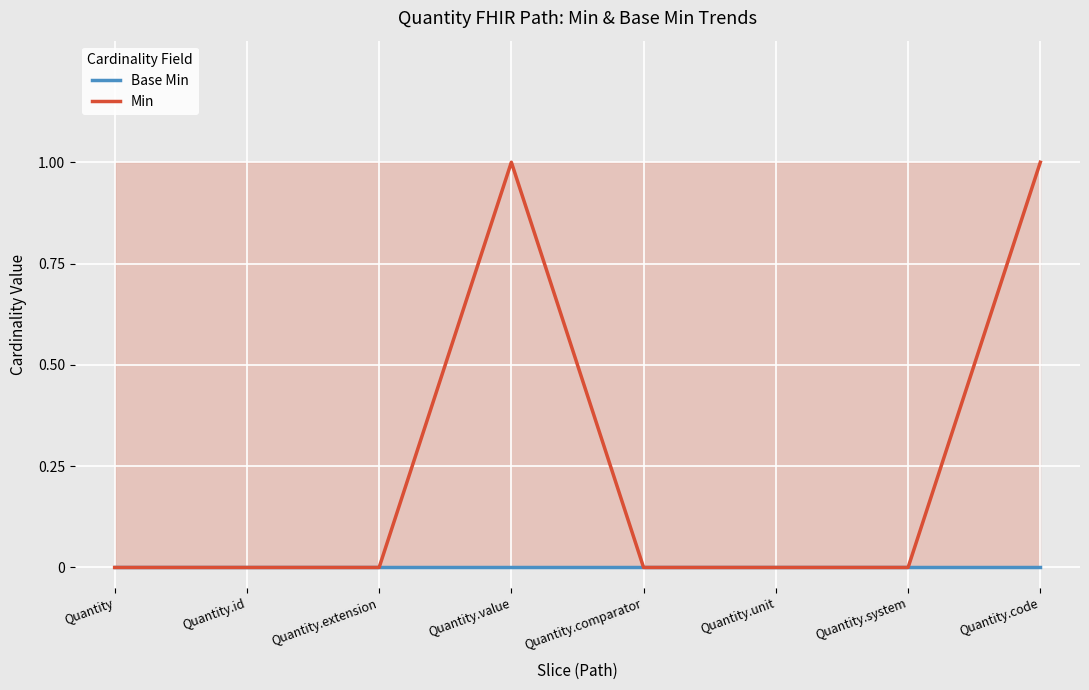

What position from the right is Quantity.unit?

3